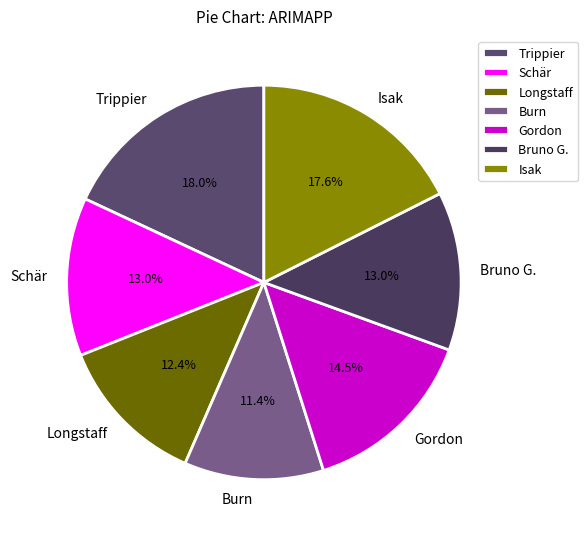

Which slice is the smallest?

Burn